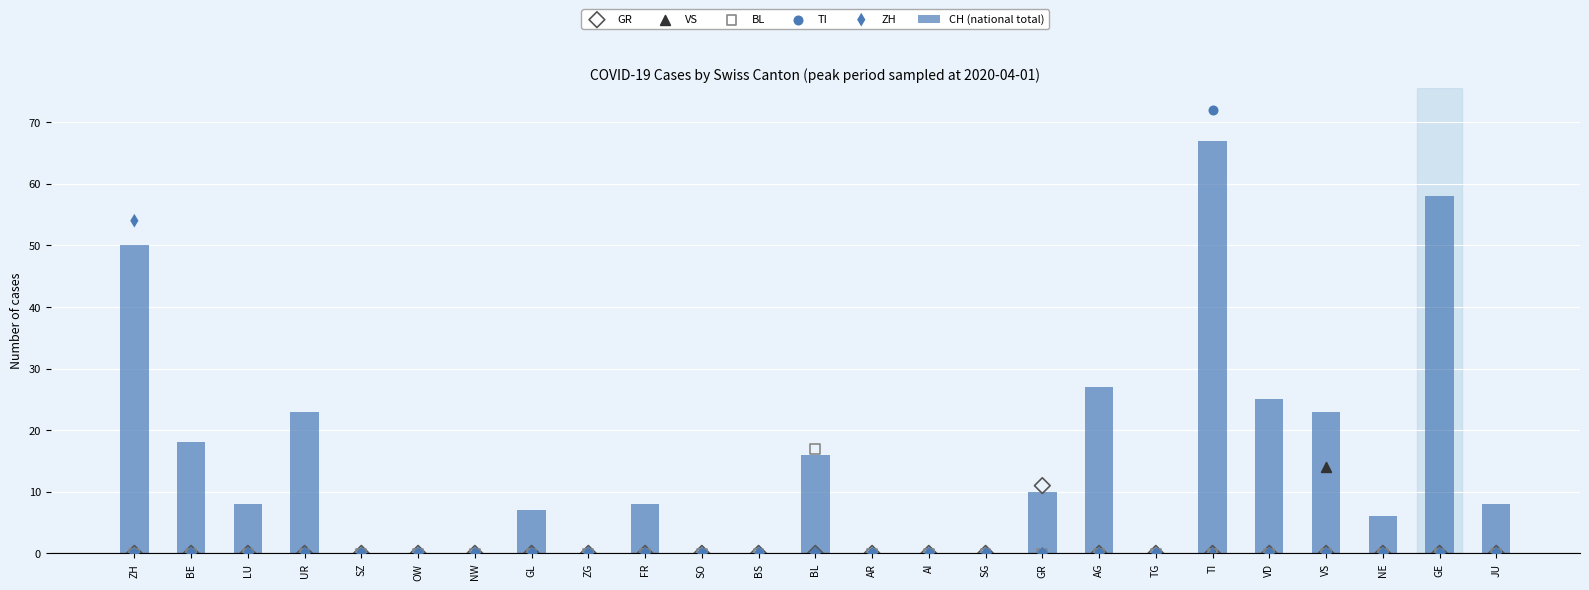

Which series contains the lowest Y value?

CH (national total)